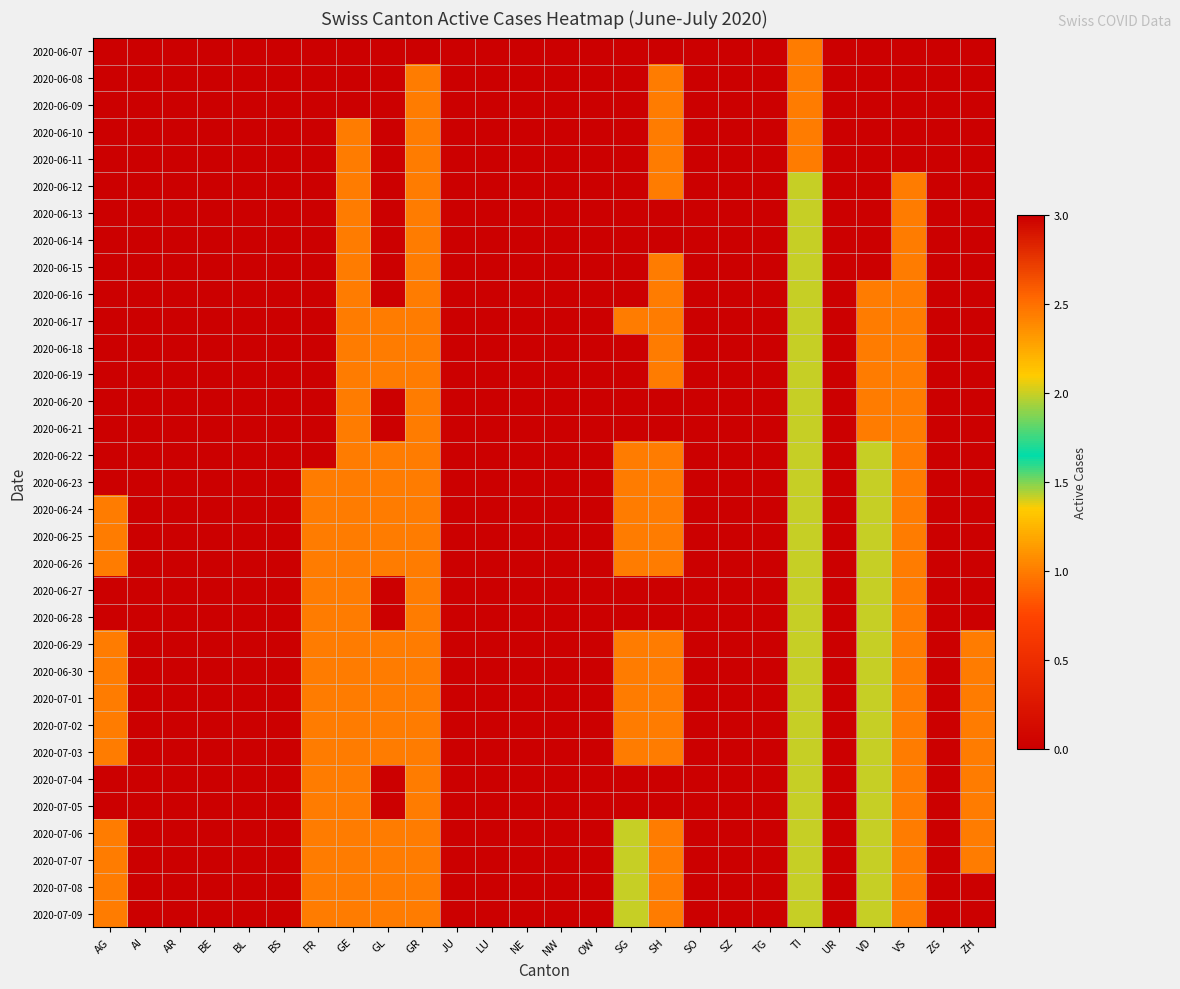

At JU, list the series in order from smallest to largest.

2020-06-07, 2020-06-08, 2020-06-09, 2020-06-10, 2020-06-11, 2020-06-12, 2020-06-13, 2020-06-14, 2020-06-15, 2020-06-16, 2020-06-17, 2020-06-18, 2020-06-19, 2020-06-20, 2020-06-21, 2020-06-22, 2020-06-23, 2020-06-24, 2020-06-25, 2020-06-26, 2020-06-27, 2020-06-28, 2020-06-29, 2020-06-30, 2020-07-01, 2020-07-02, 2020-07-03, 2020-07-04, 2020-07-05, 2020-07-06, 2020-07-07, 2020-07-08, 2020-07-09